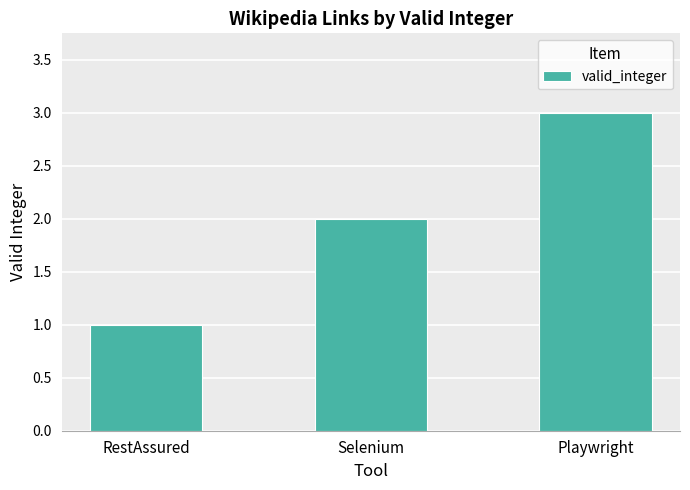

True or false: the data shows 1 at RestAssured.

True